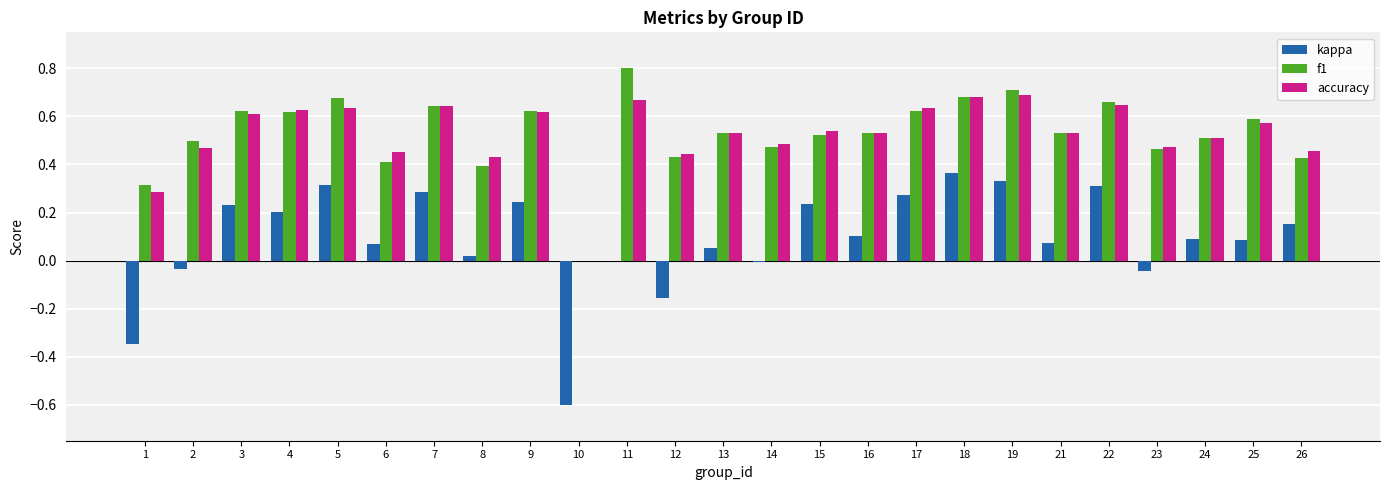

What is the greatest value displayed?

0.8